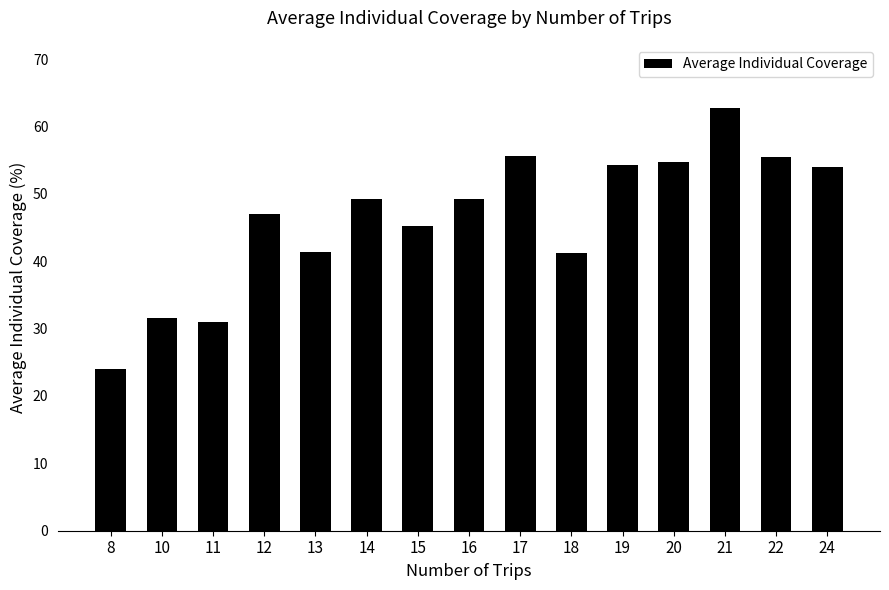

What is the sum of the values at 16 and 10?

80.8